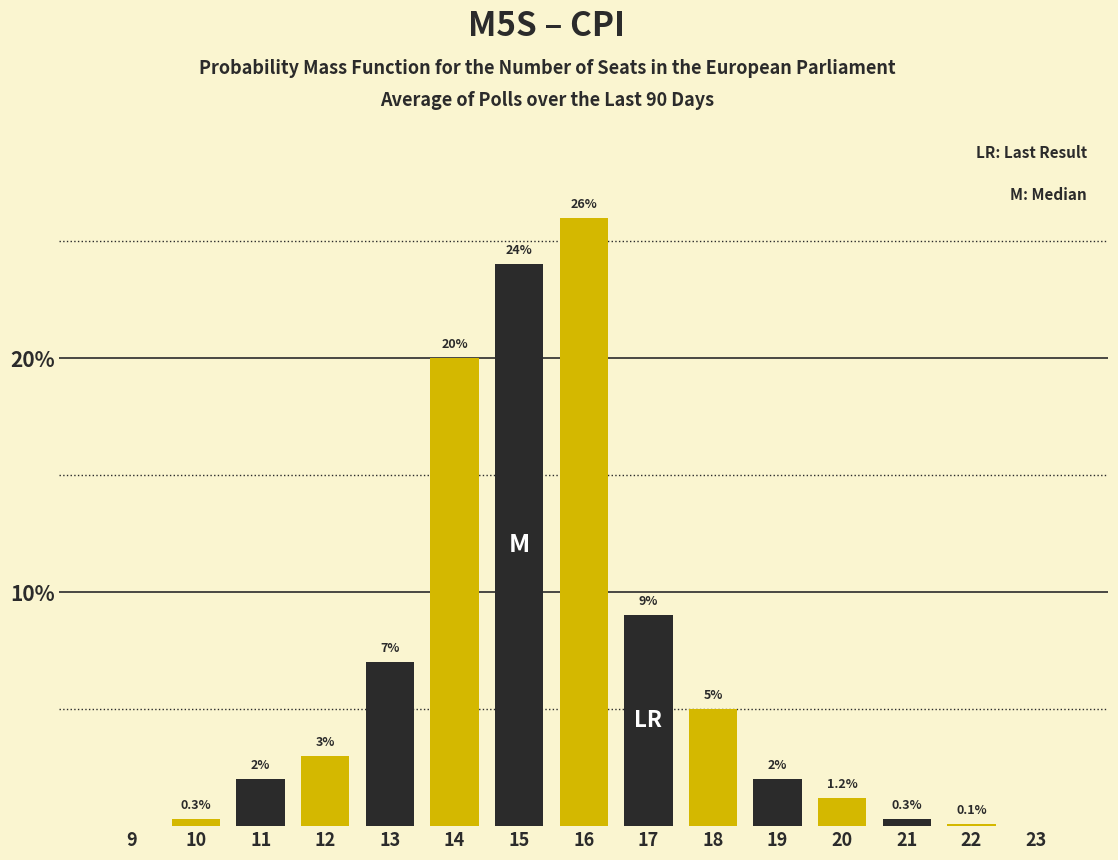

Reading left to right, list all the values displayed in this chart.

9=0.0	10=0.3	11=2.0	12=3.0	13=7.0	14=20.0	15=24.0	16=26.0	17=9.0	18=5.0	19=2.0	20=1.2	21=0.3	22=0.1	23=0.0